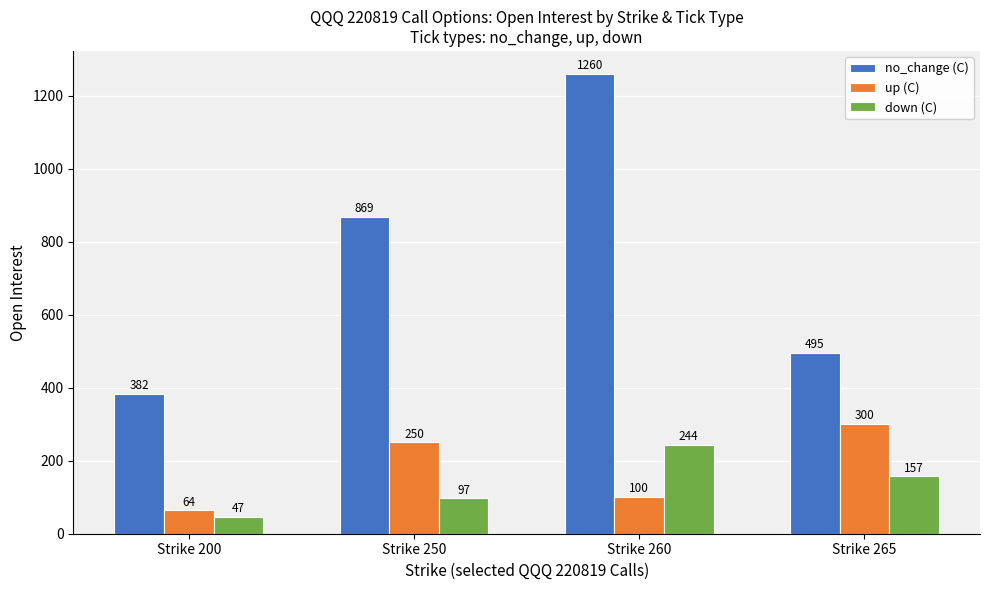

What is the value of the down (C) bar at the 4th from the left?

157